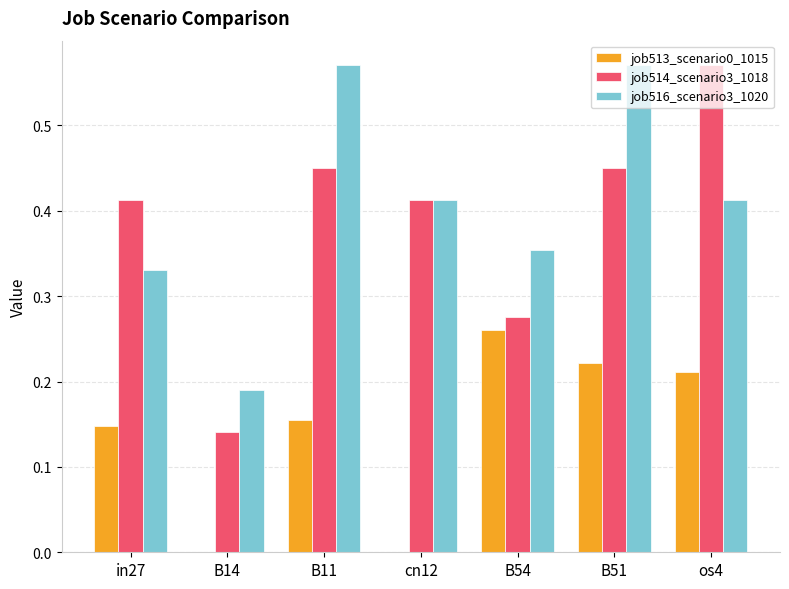

At which category is the sum across all series the highest?

B51